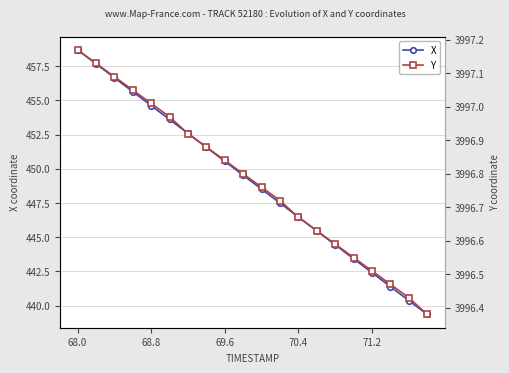

What is the highest value of the X series?

458.7